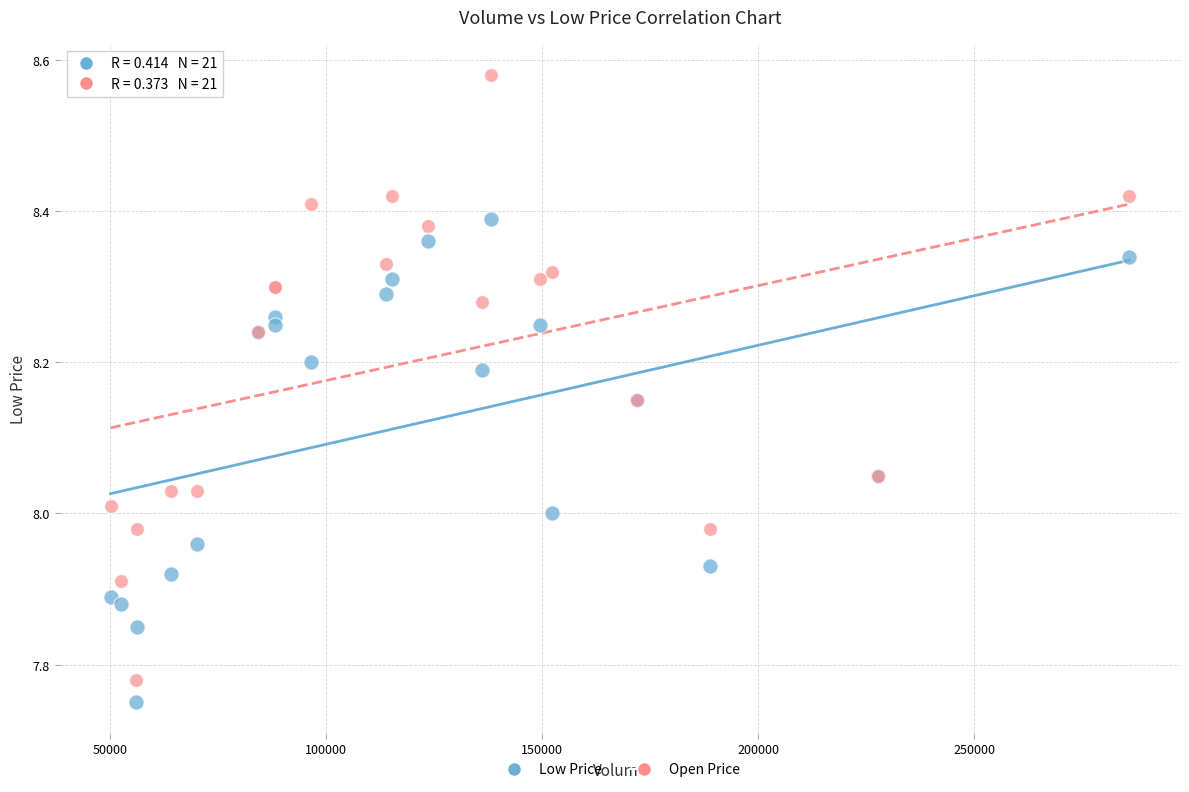

What are all the series names shown in the legend?

Low Price, Open Price